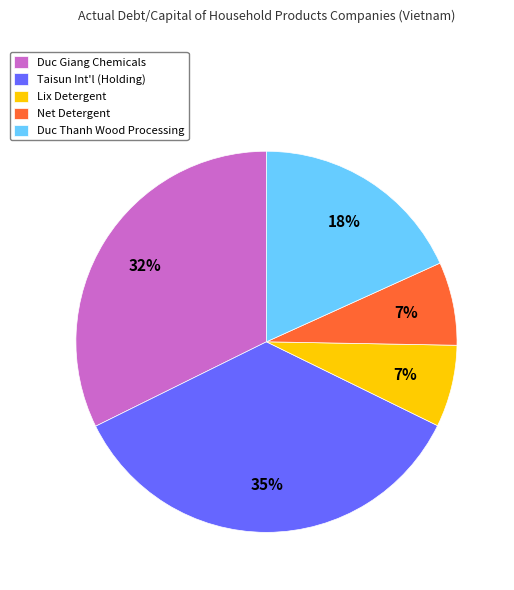

Which has a higher value, Lix Detergent or Duc Thanh Wood Processing?

Duc Thanh Wood Processing